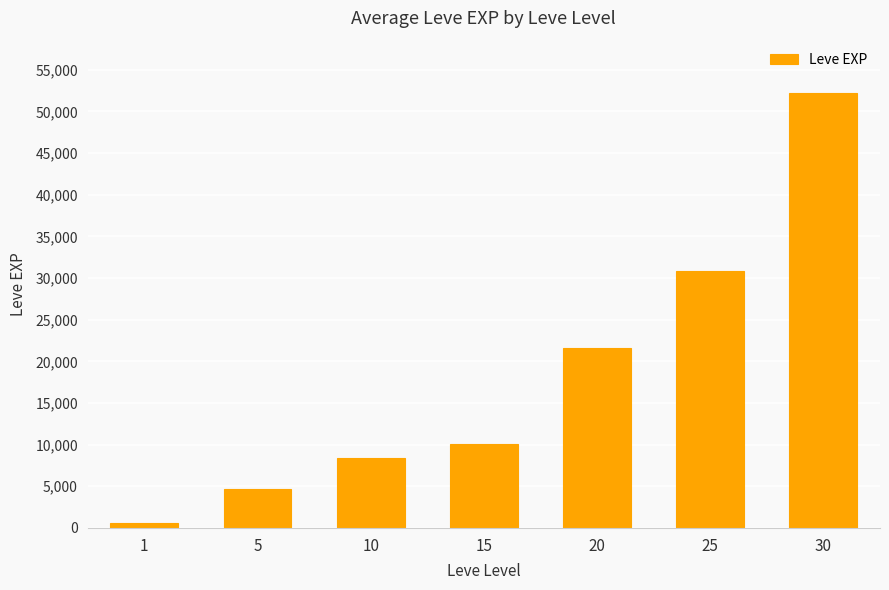

Reading left to right, transcribe all the data shown in this chart.

1=630	5=4660	10=8430	15=10100	20=21600	25=30820	30=52220